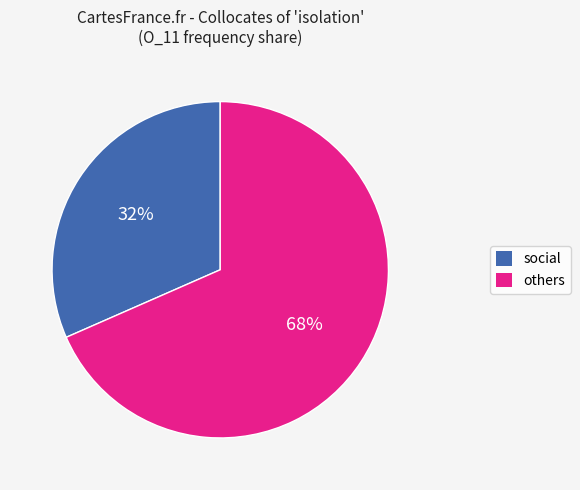

Count the number of slices in the pie.

2